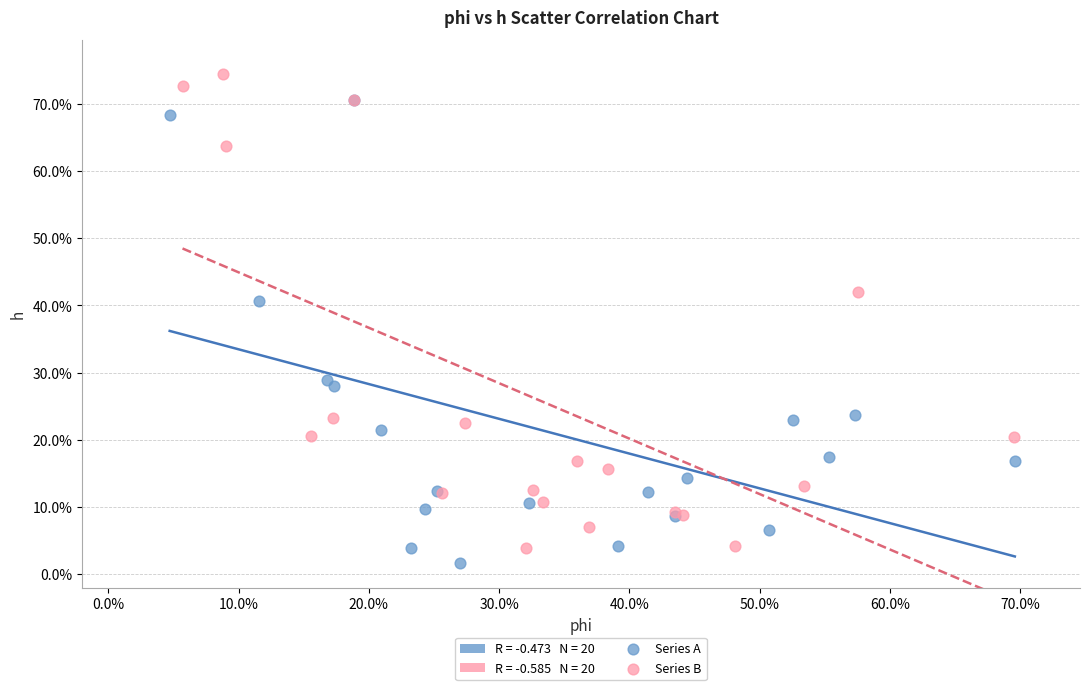

Which series has the largest Y range (max minus min)?

Series B